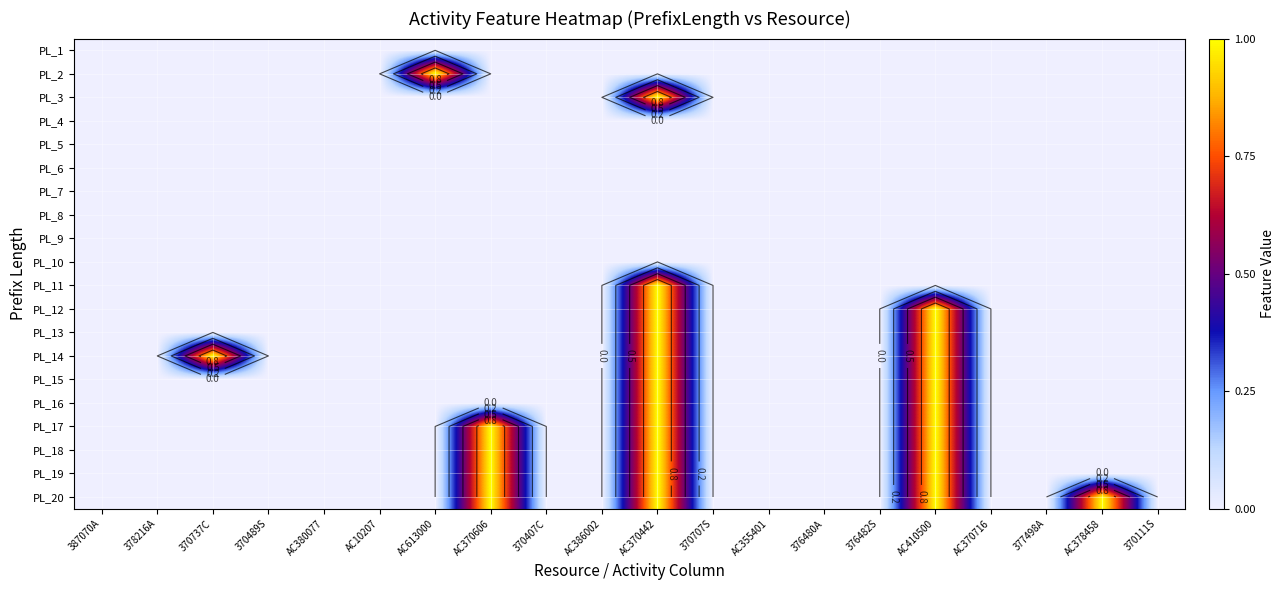

What is the total value across all series at AC410500?

9